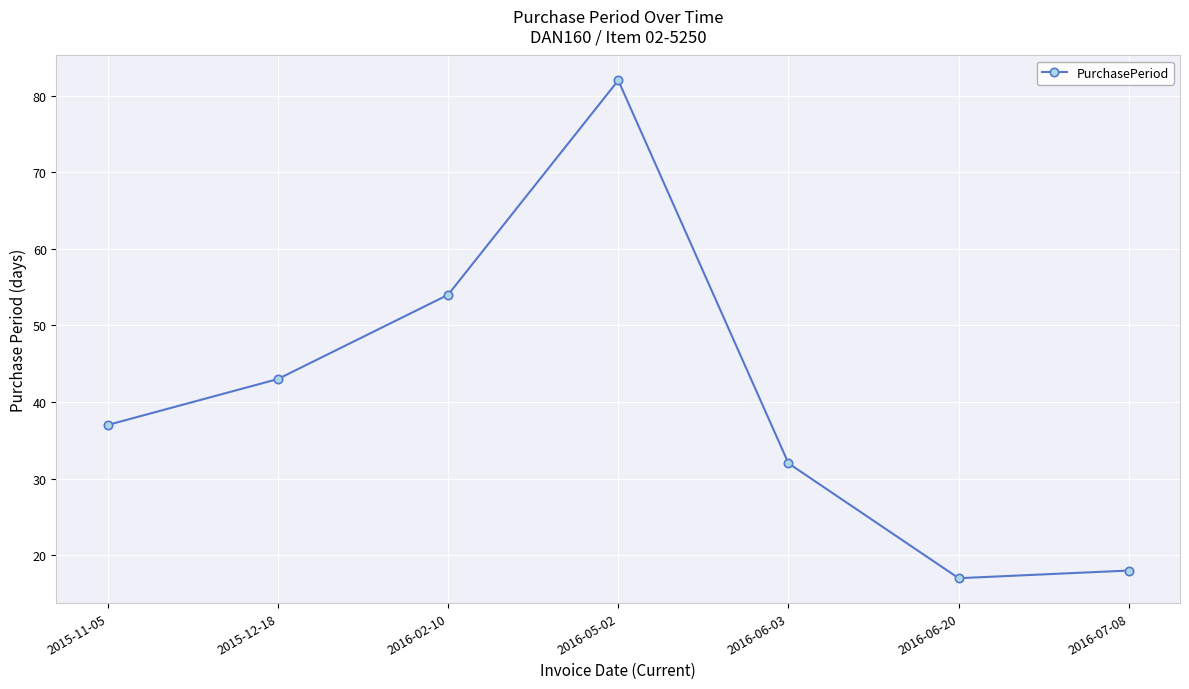

Rank the categories by value from lowest to highest.

2016-06-20, 2016-07-08, 2016-06-03, 2015-11-05, 2015-12-18, 2016-02-10, 2016-05-02